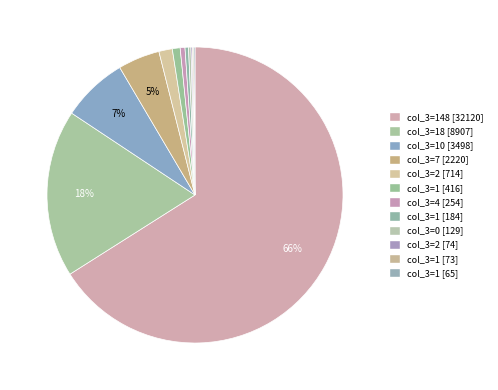

Rank the categories by value from lowest to highest.

1, 1, 2, 0, 1, 4, 1, 2, 7, 10, 18, 148